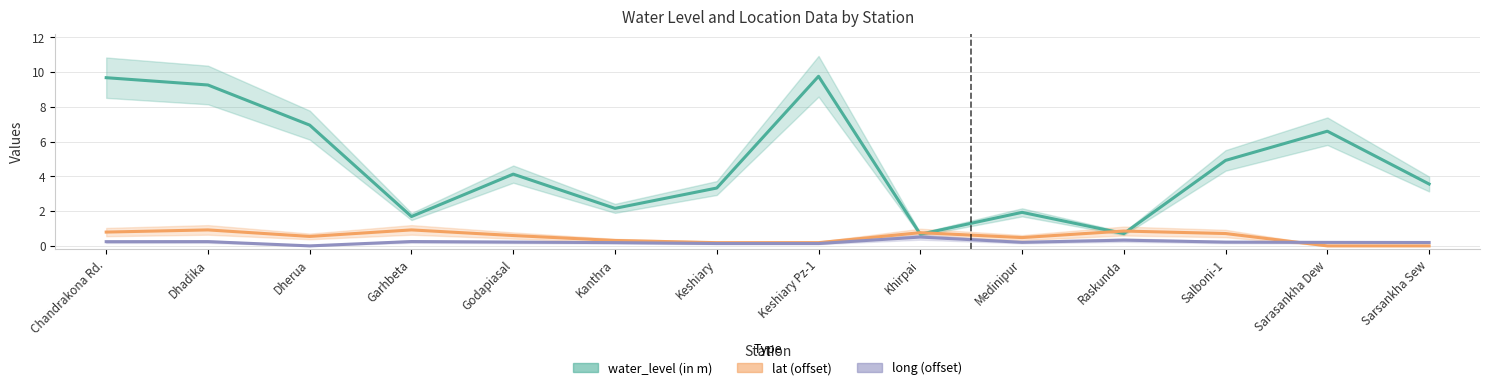

Rank the series by their maximum value, from lowest to highest.

long (offset), lat (offset), water_level (in m)